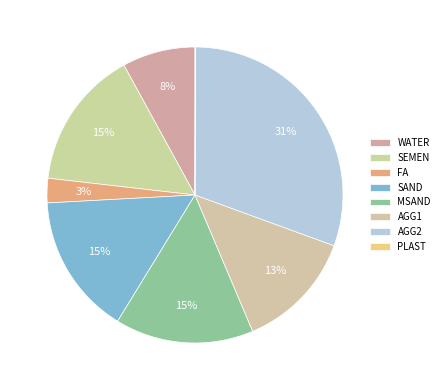

How much of the chart is everything except SEMEN?

84.8%